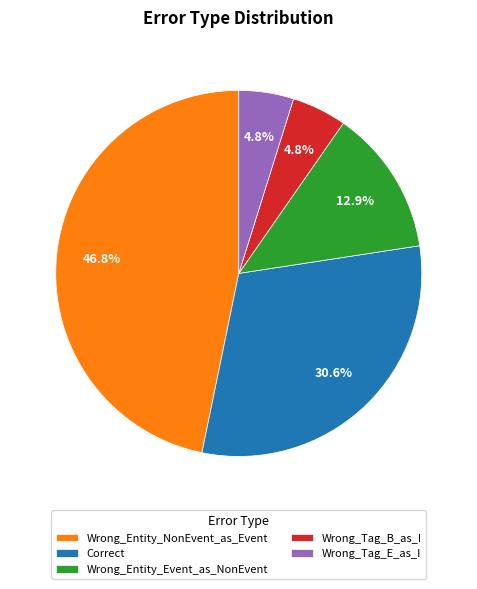

What percentage is the Wrong_Entity_Event_as_NonEvent slice, to the nearest percent?

13%